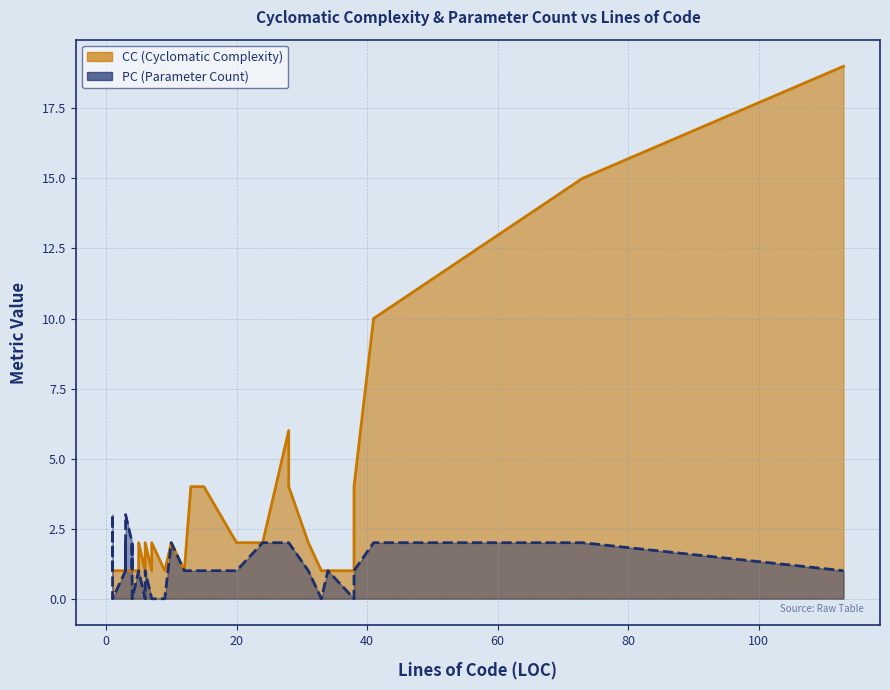

How many data points in CC are above 1?

16